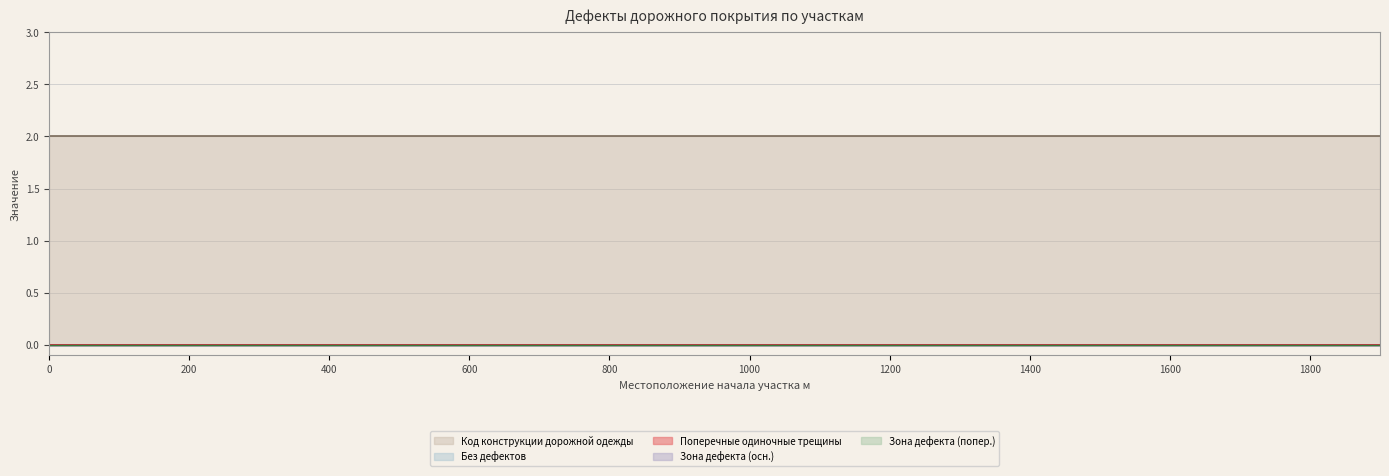

Reading right to left, list all the values displayed in this chart.

Без дефектов: 0	0	0	0	0	0	0	0	0	0	0	0	0	0	0	0	0	0	0	0
Зона дефекта (осн.): 0	0	0	0	0	0	0	0	0	0	0	0	0	0	0	0	0	0	0	0
Поперечные одиночные трещины: 0	0	0	0	0	0	0	0	0	0	0	0	0	0	0	0	0	0	0	0
Зона дефекта (попер.): 0	0	0	0	0	0	0	0	0	0	0	0	0	0	0	0	0	0	0	0
Код конструкции: 2	2	2	2	2	2	2	2	2	2	2	2	2	2	2	2	2	2	2	2